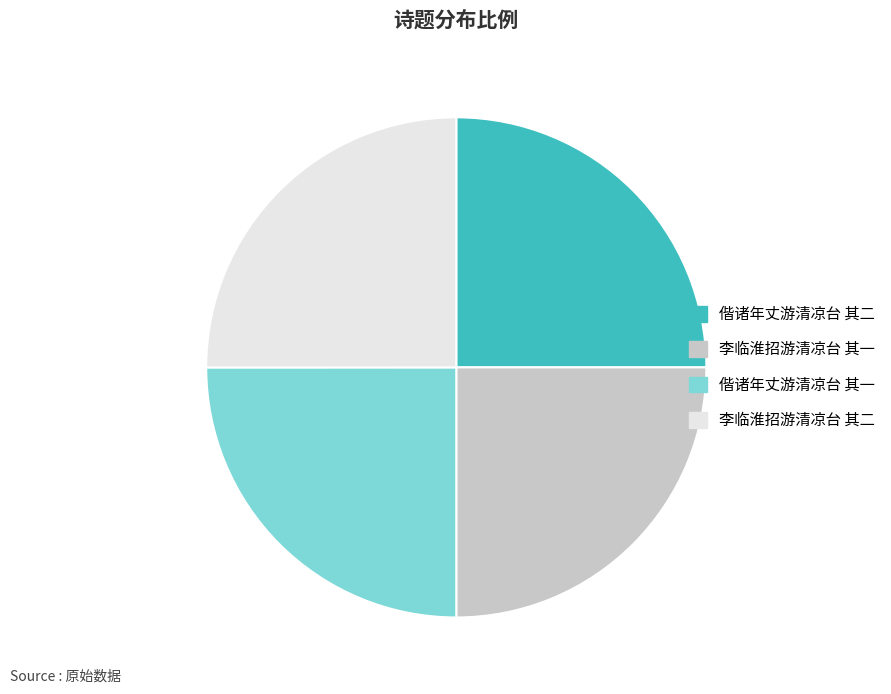

Does 偕诸年丈游清凉台 其二 represent more than half of the total?

No